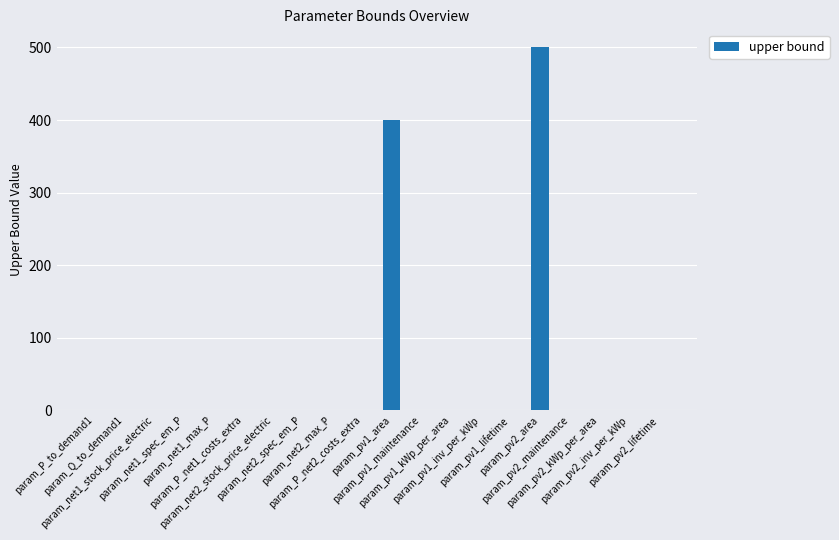

What is the average value?

45